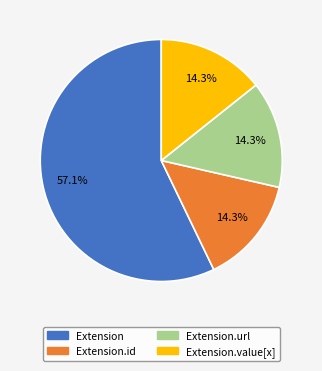

Is there any slice that represents more than half of the pie?

Yes